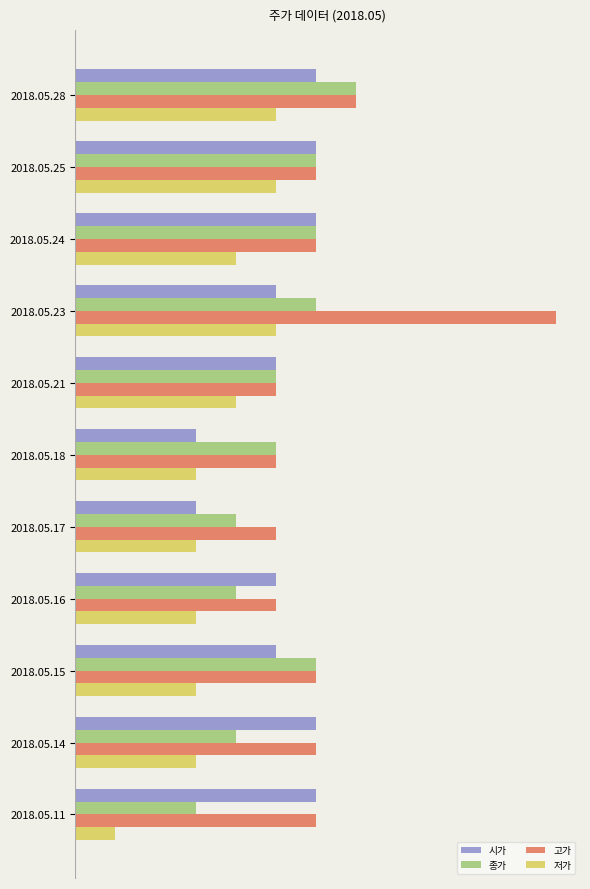

What is the difference between the maximum and minimum values in the 고가 series?

0.3